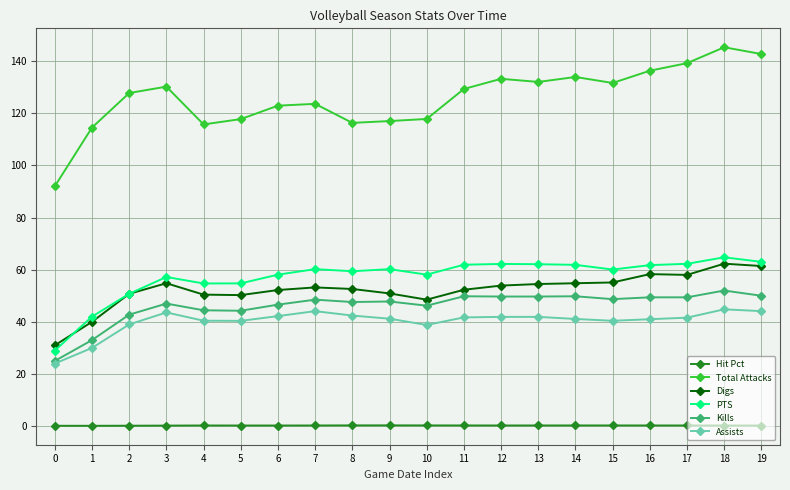

The Total Attacks series shows 92.0 at 0. True or false?

True